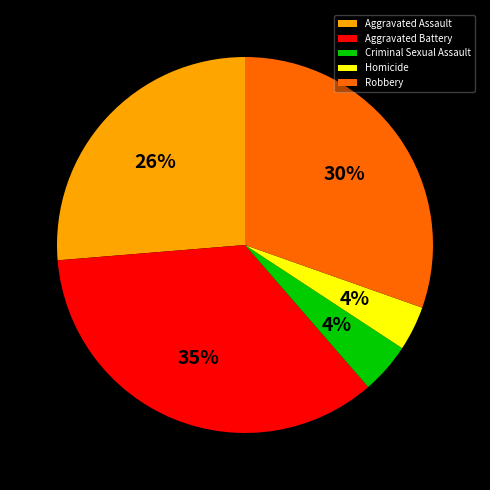

Is it true that Criminal Sexual Assault is 4% of the pie?

True